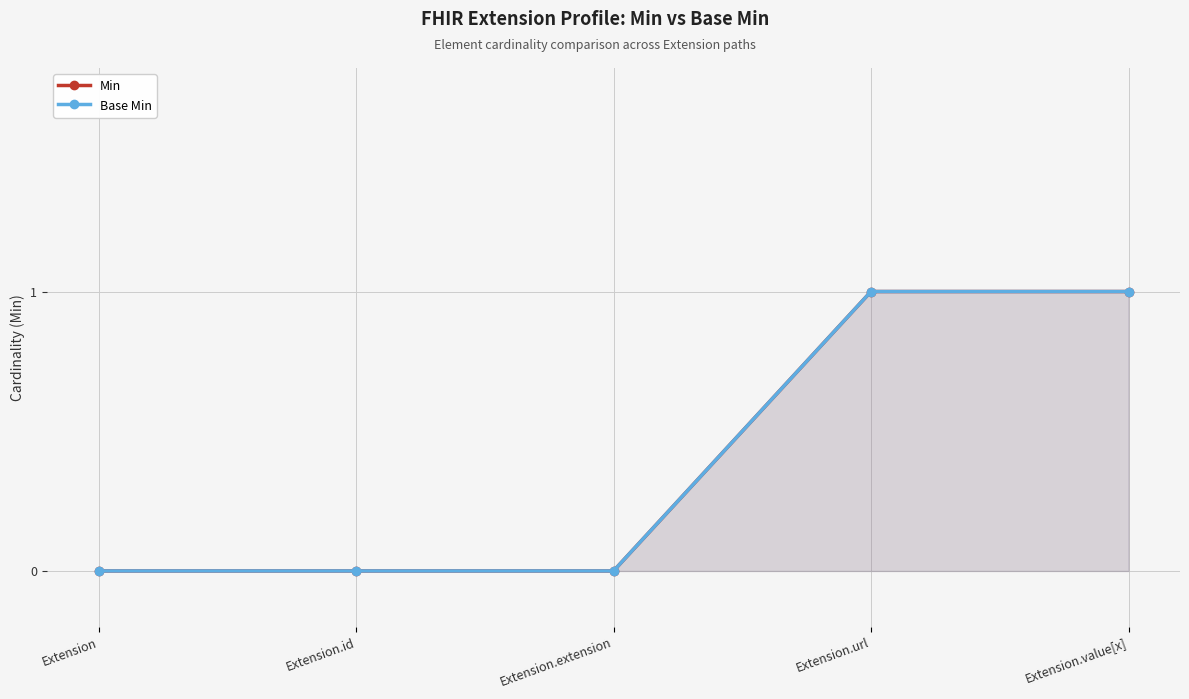

How many positive values does the Min series have?

2